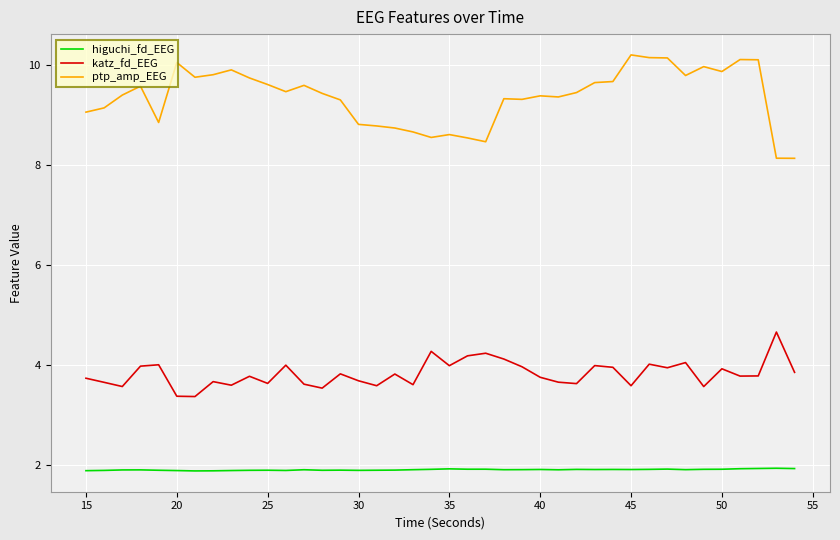

Rank the series by their maximum value, from highest to lowest.

ptp_amp_EEG, katz_fd_EEG, higuchi_fd_EEG